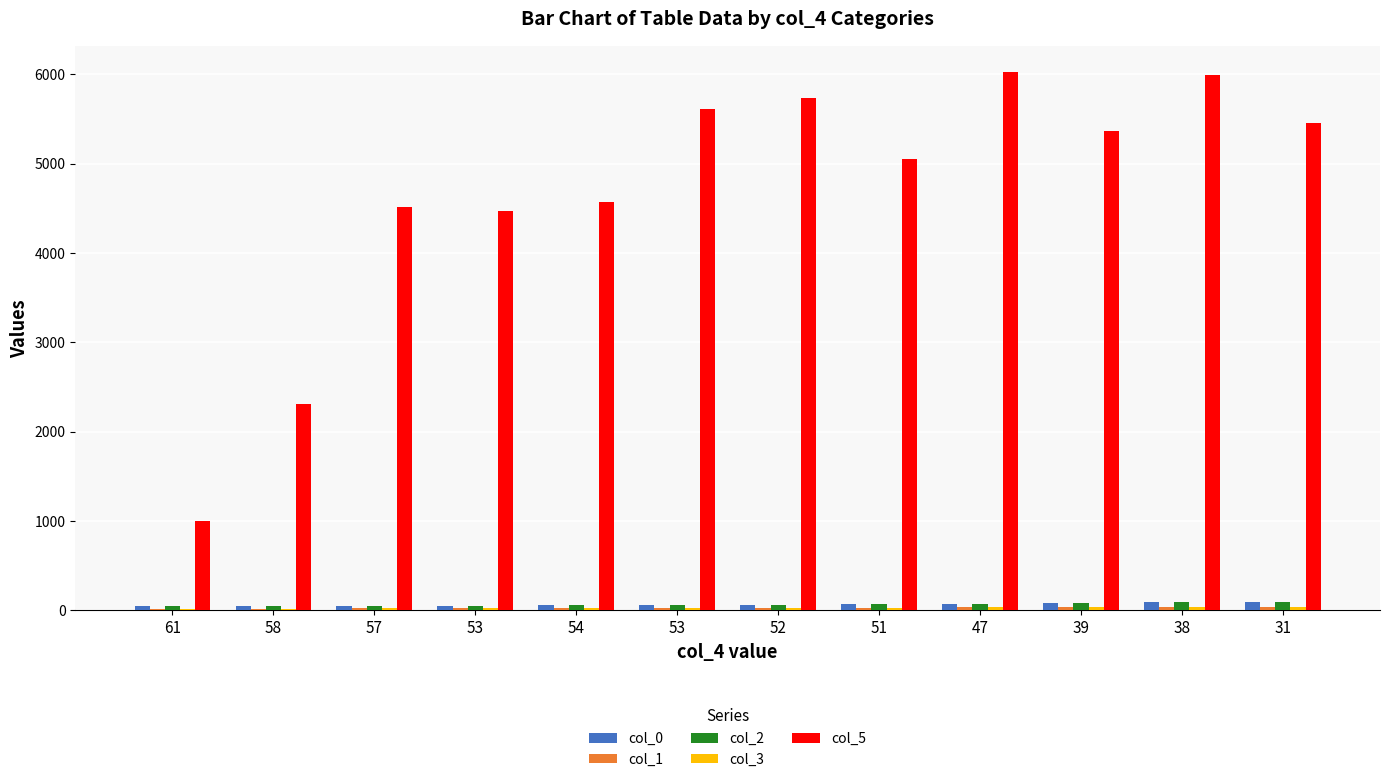

How many values in the col_5 series exceed 5368?

6